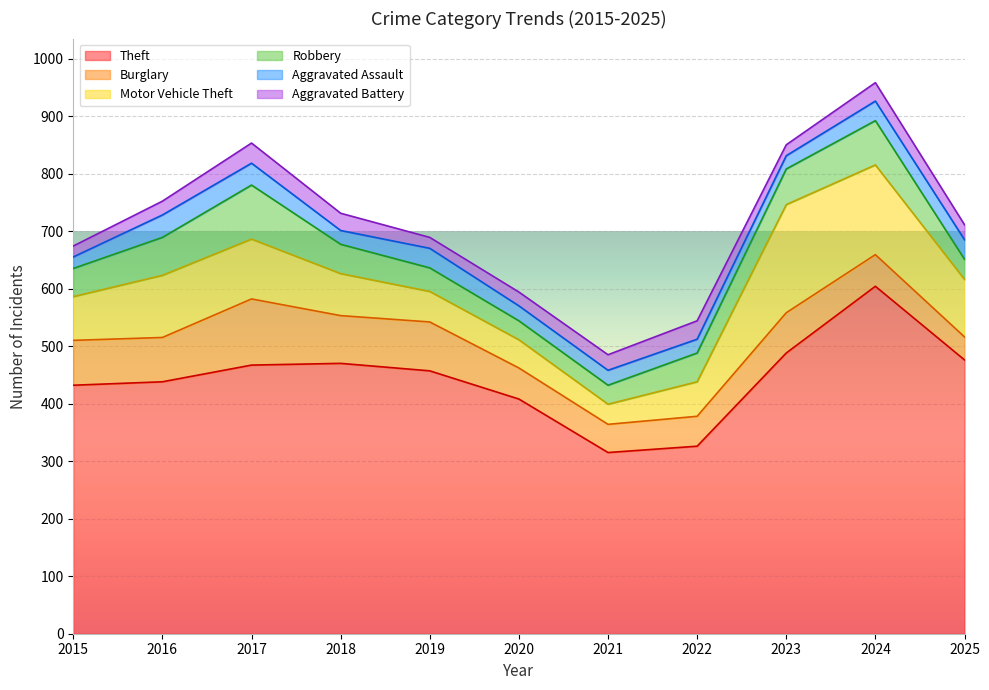

At which category is the sum across all series the highest?

2024